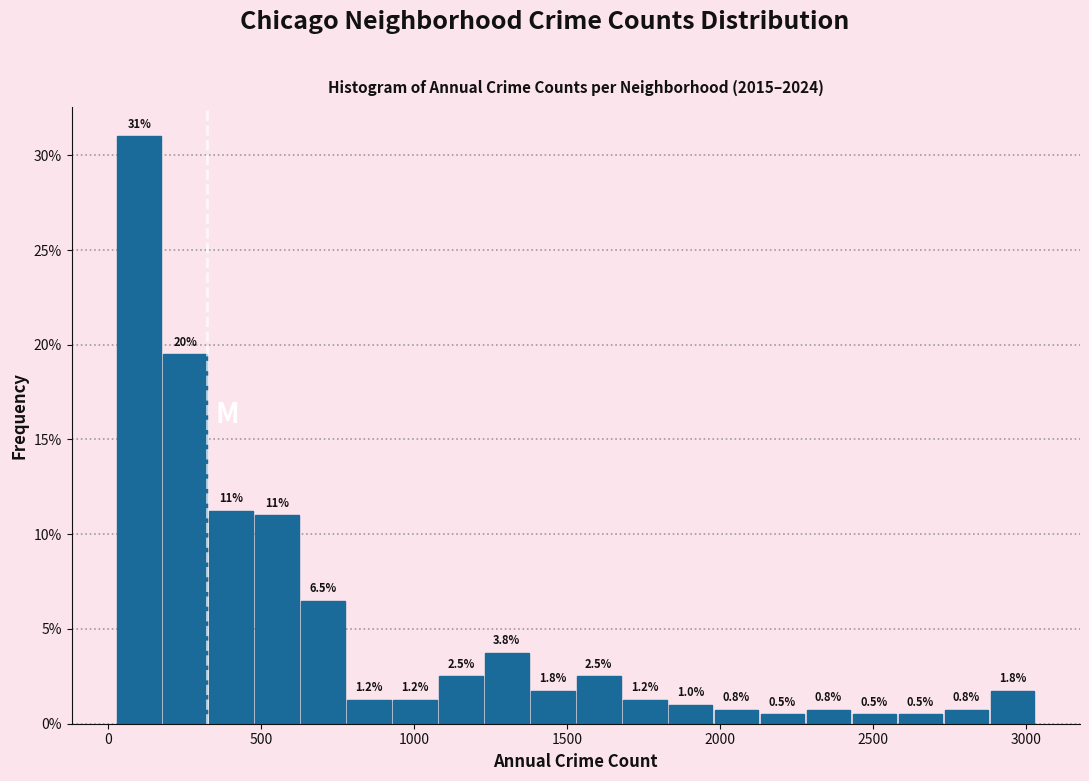

Around what value on the x-axis is the tallest bar? Give the approximate position of its centre, as read against the axis.

100